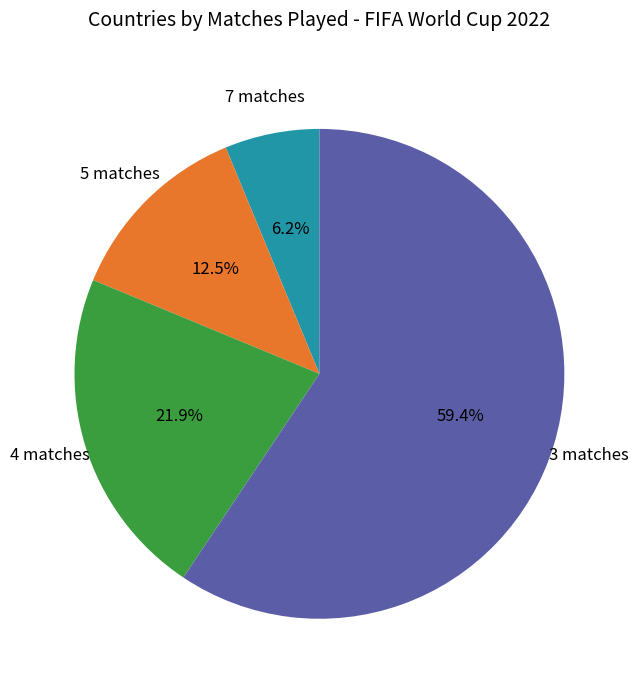

Is there a majority slice in this chart?

Yes